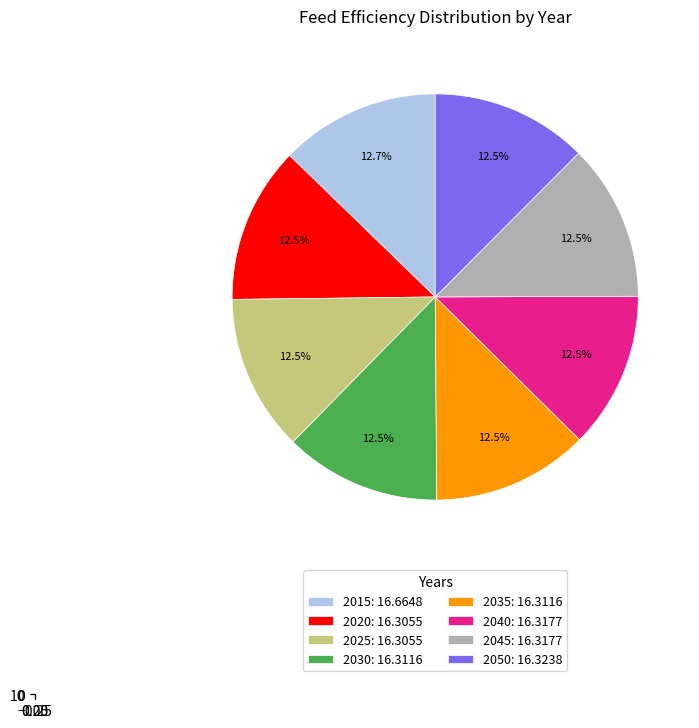

True or false: 2030 accounts for 12% of the total.

True